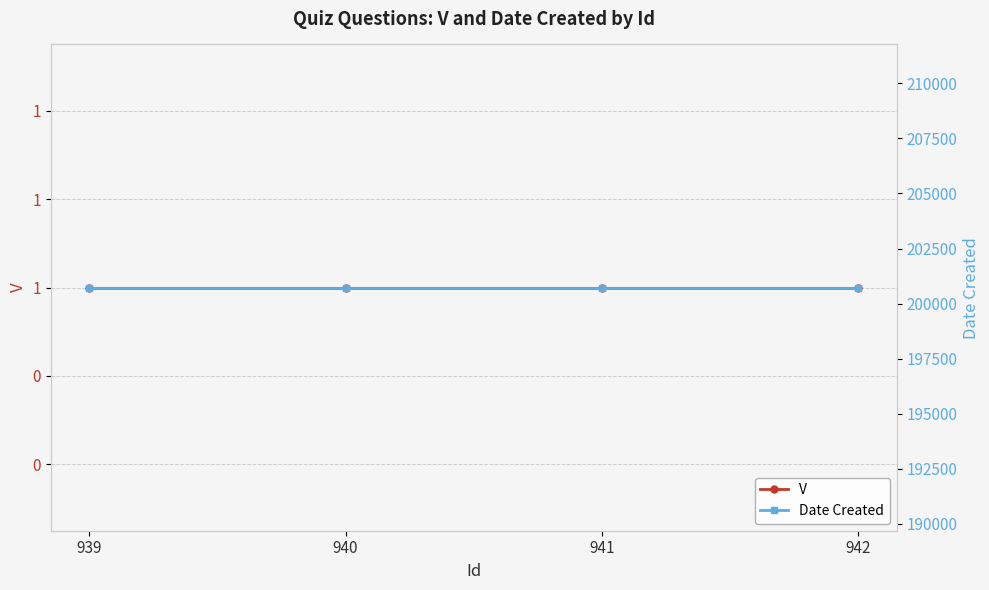

Is the value of V at 939 greater than the value of Date Created at 941?

No